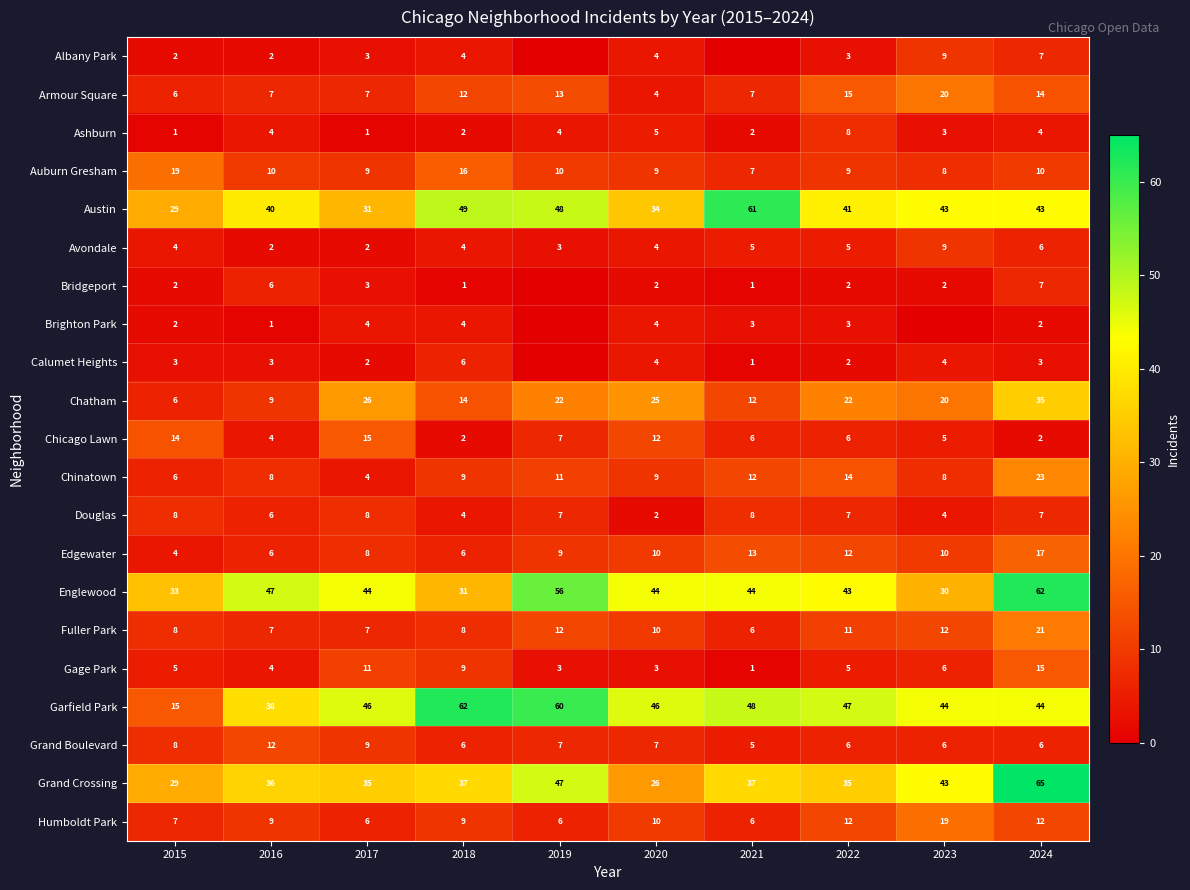

Count the number of categories in the chart.

10